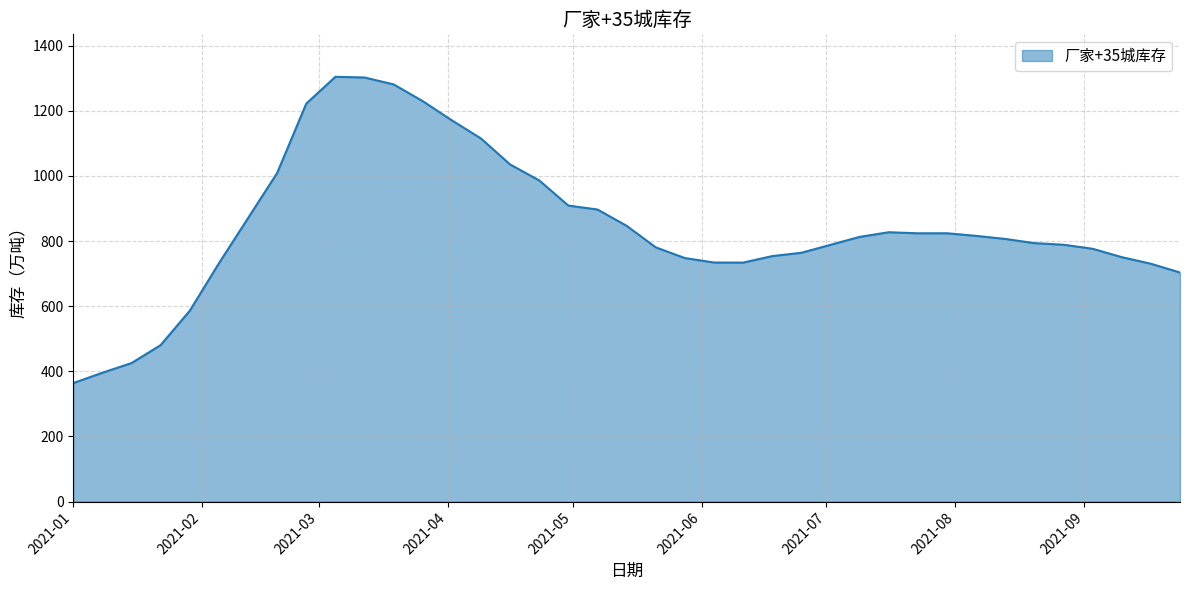

What is the maximum value shown in the chart?

1304.2